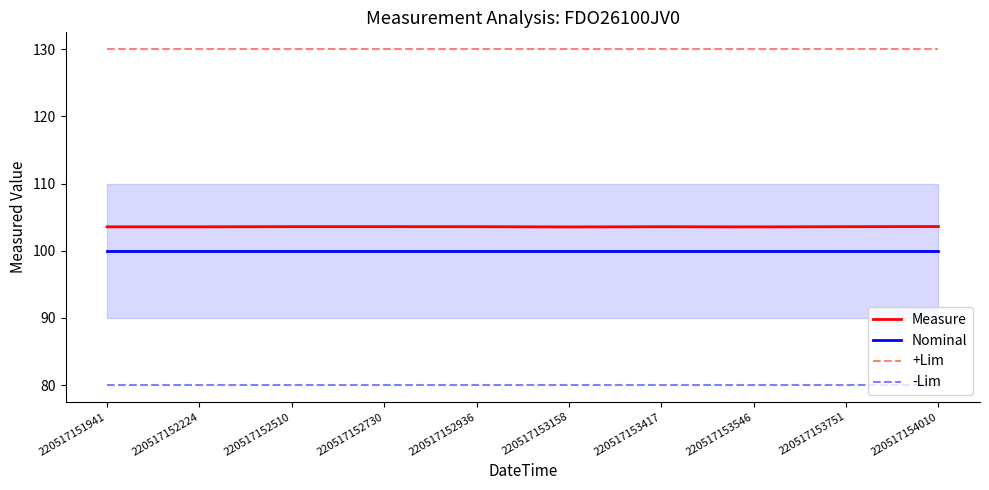

Reading right to left, what are all the values shown in this chart?

Measure: 103.6	103.6	103.5	103.6	103.5	103.6	103.6	103.6	103.6	103.6
Nominal: 100.0	100.0	100.0	100.0	100.0	100.0	100.0	100.0	100.0	100.0
+Lim: 130.0	130.0	130.0	130.0	130.0	130.0	130.0	130.0	130.0	130.0
-Lim: 80.0	80.0	80.0	80.0	80.0	80.0	80.0	80.0	80.0	80.0